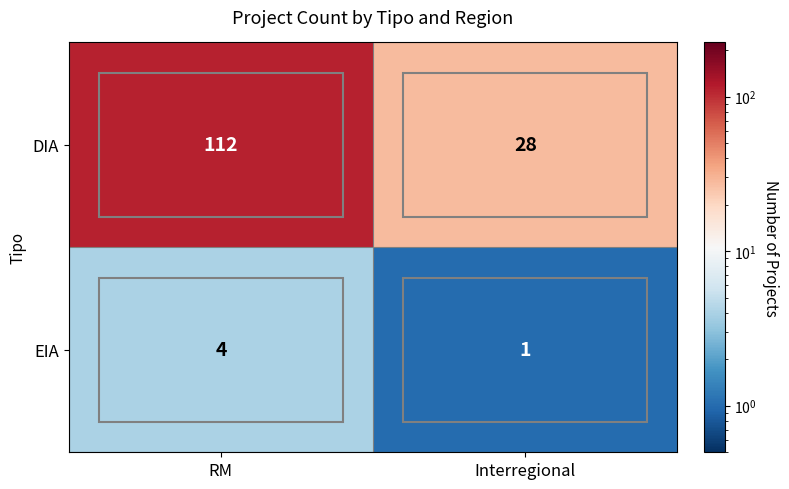

The value of EIA at RM is 6. True or false?

False